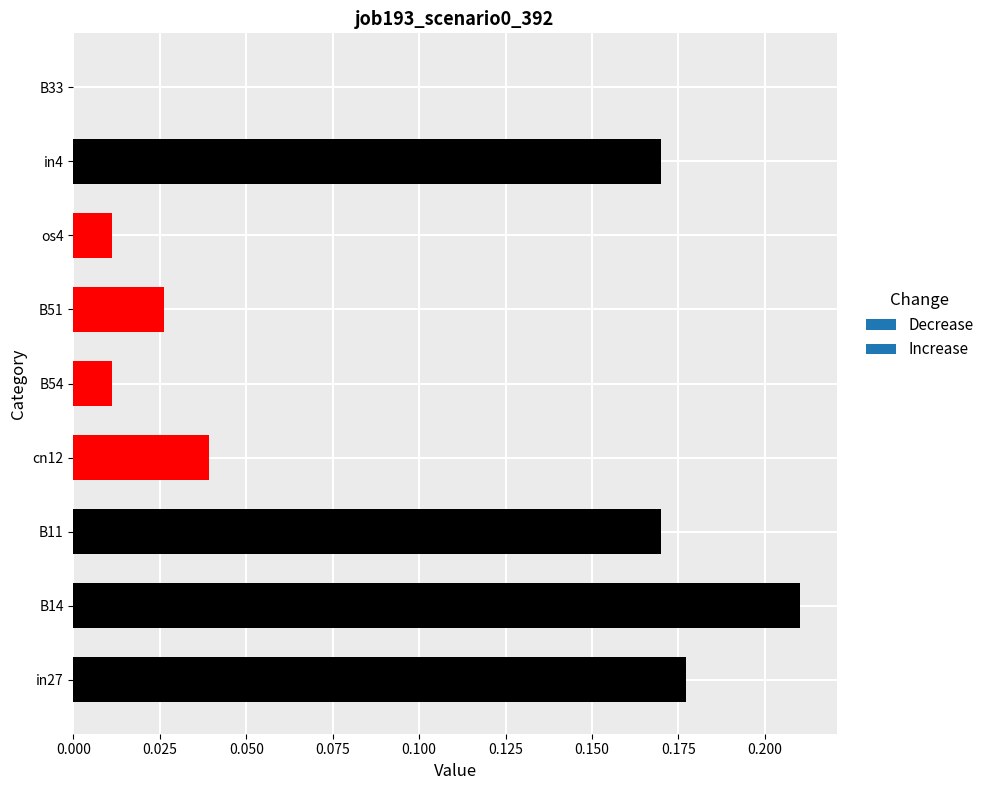

What is the average value?

0.1